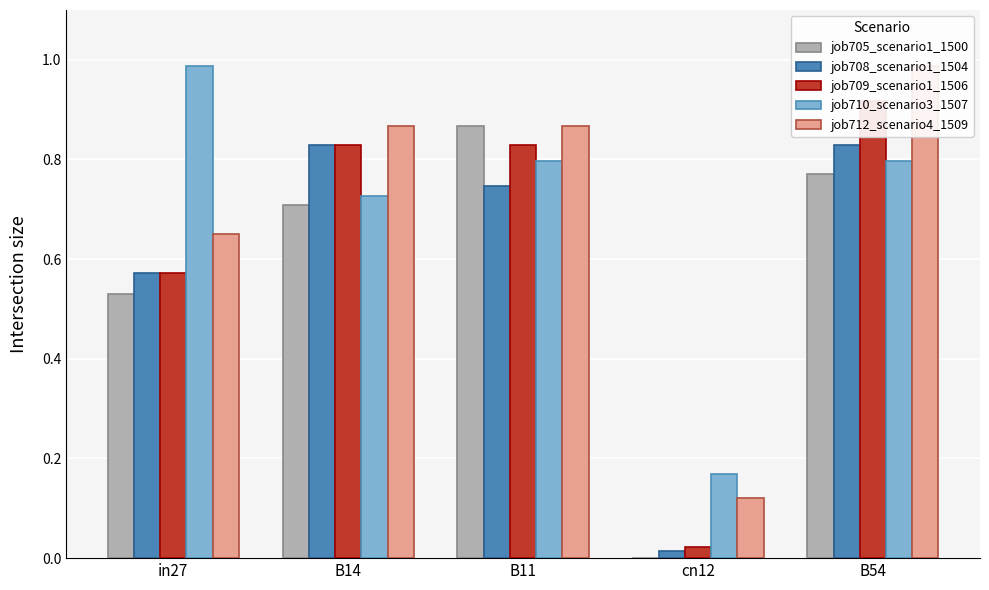

Where is job710_scenario3_1507 nearest to the value 0?

cn12